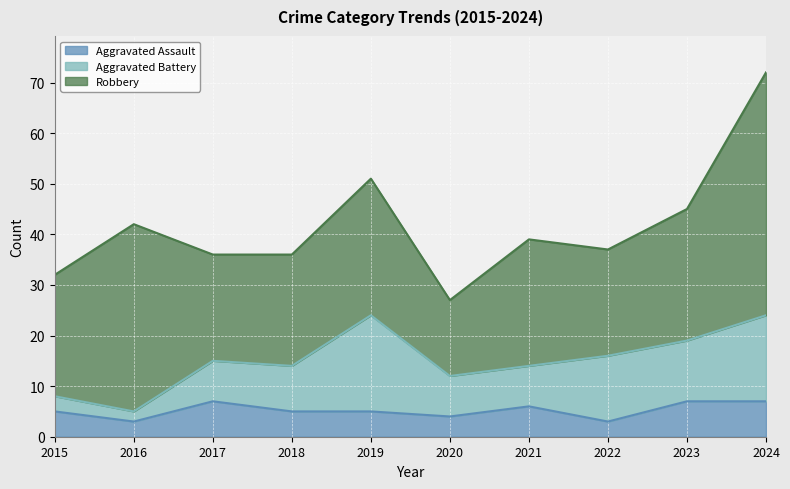

Rank the categories by Aggravated Battery value from lowest to highest.

2016, 2015, 2017, 2020, 2021, 2018, 2023, 2022, 2024, 2019